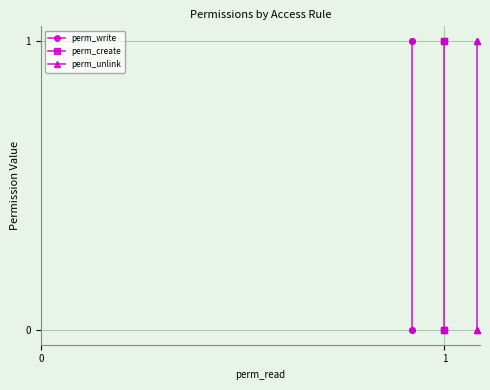

Rank the series by their maximum value, from lowest to highest.

perm_write, perm_create, perm_unlink